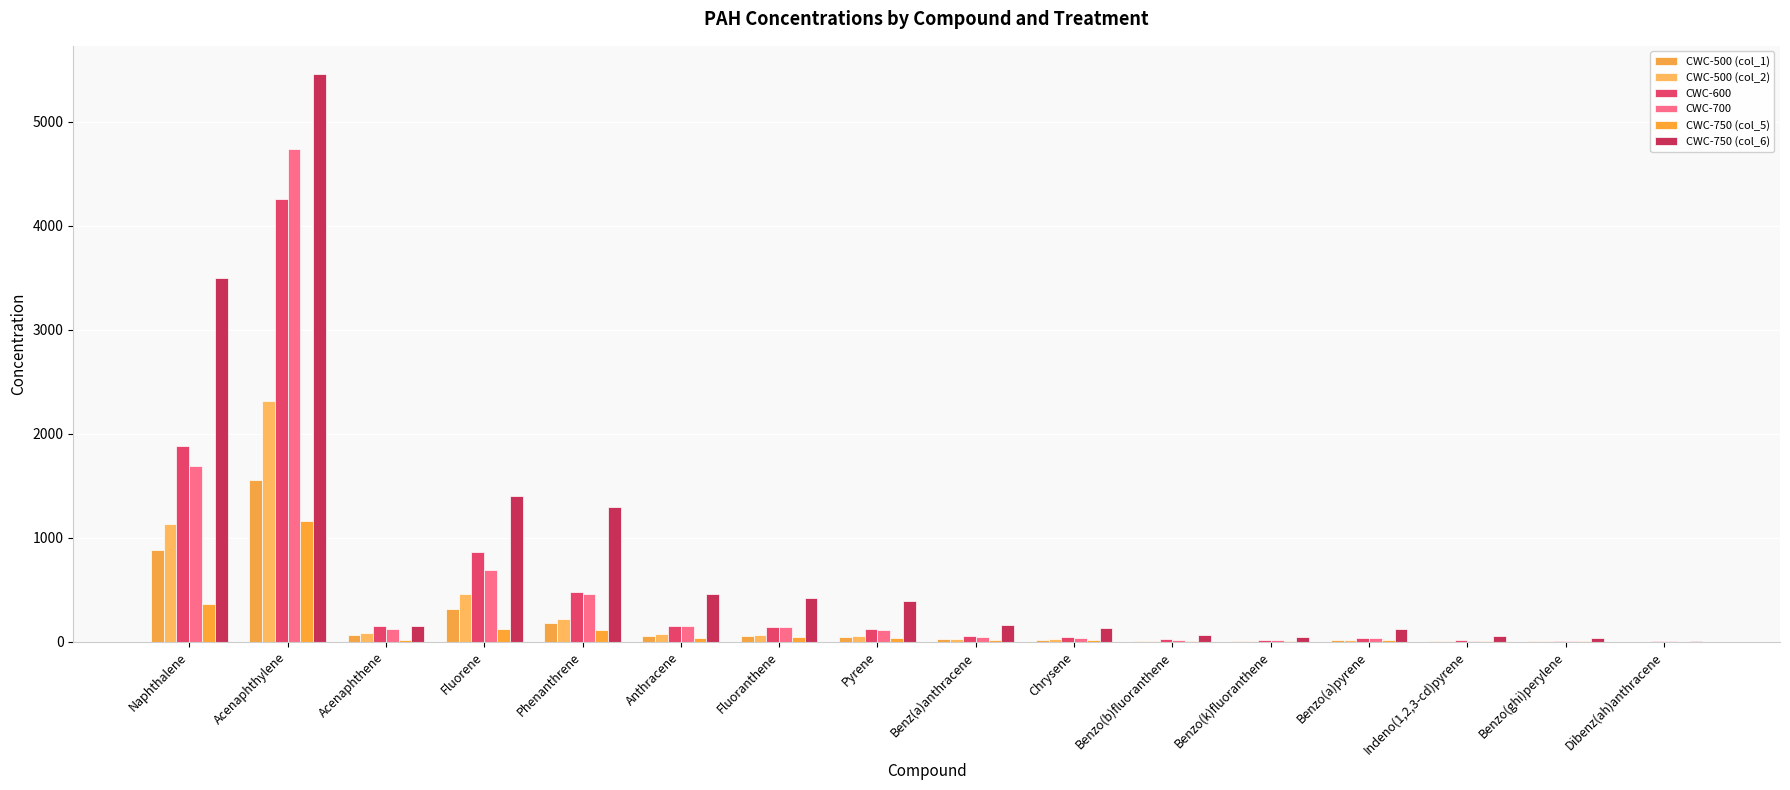

Are the bars grouped side by side (vs. stacked)?

Yes